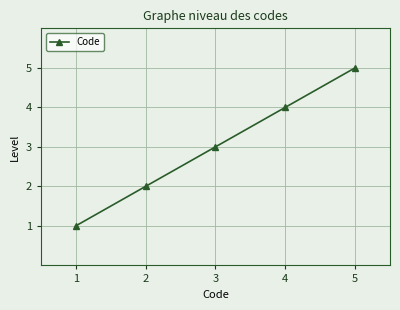

What value does the data have at 1?

1